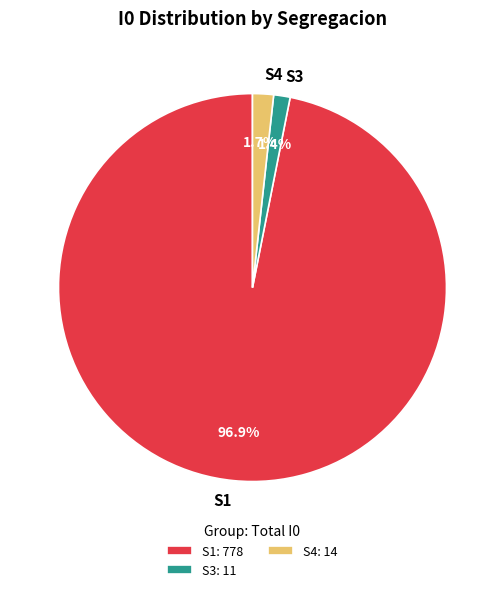

Combined, what portion of the pie is S1 and S4?

98.6%